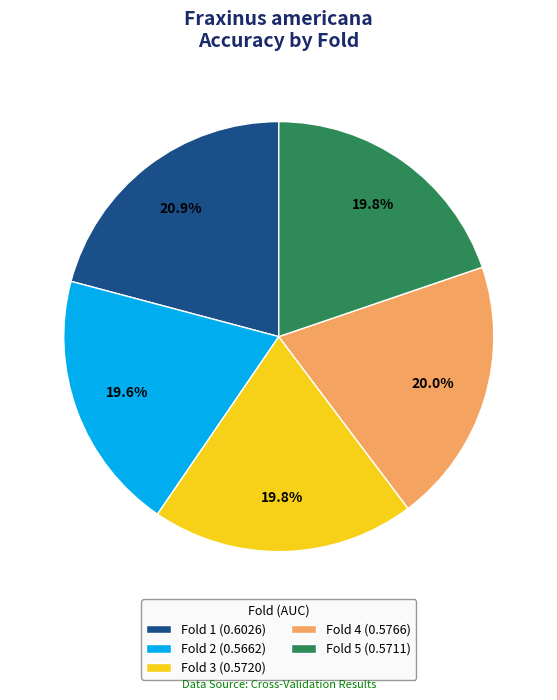

Which has a higher value, Fold 1 or Fold 5?

Fold 1